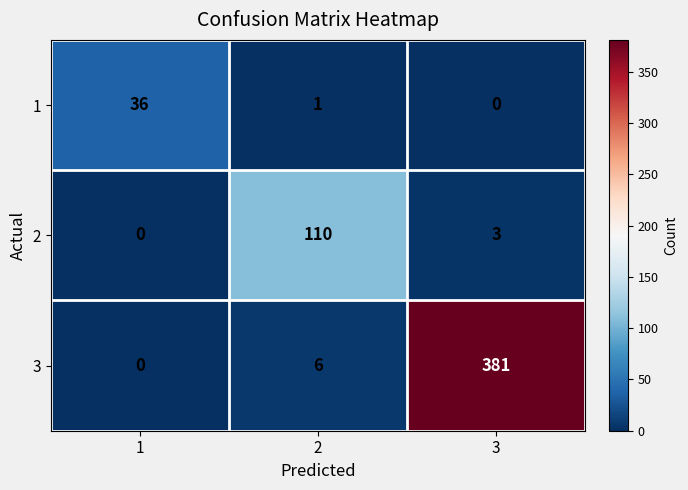

What is the spread (max minus min) of values at 1?

36